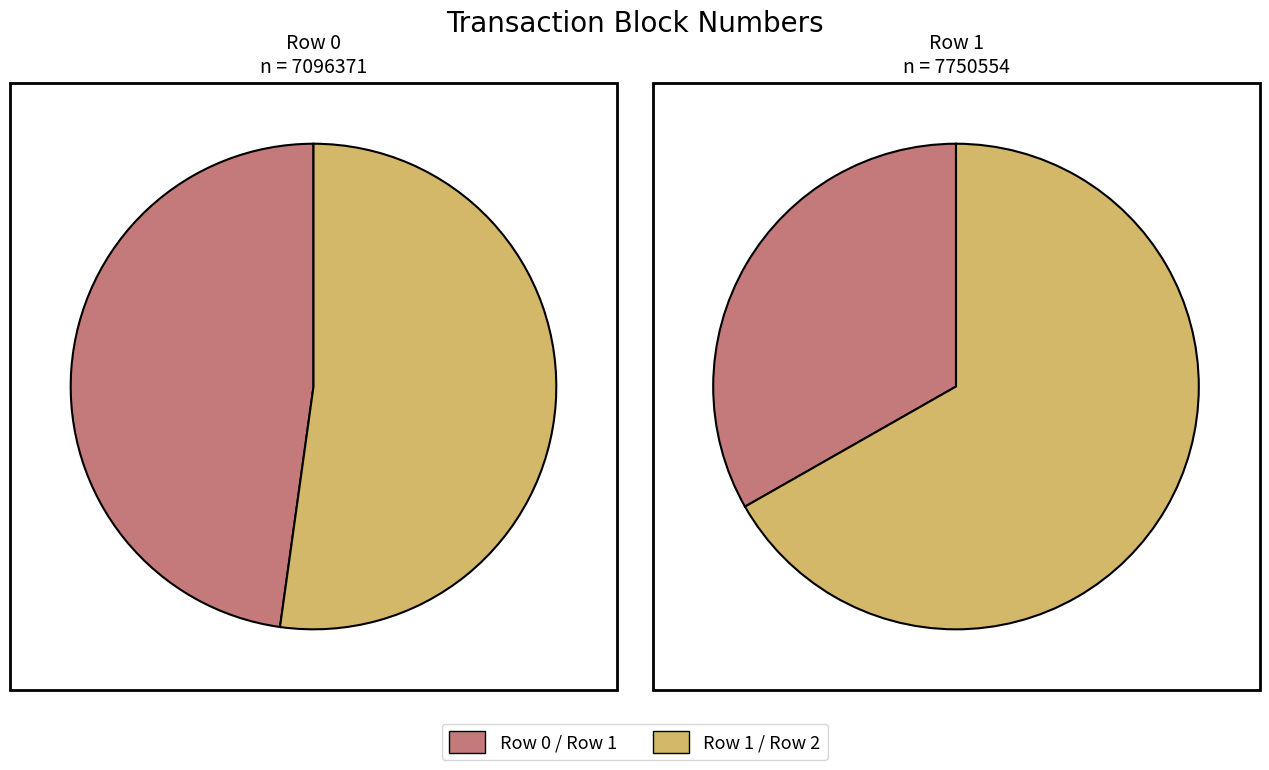

Approximately how many times larger is the value at 1 compared to 2?

0.5